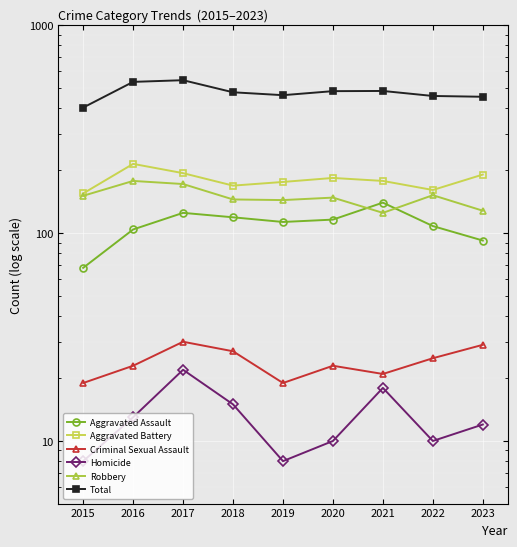

True or false: Total has more than 1 points higher than both neighbors.

True